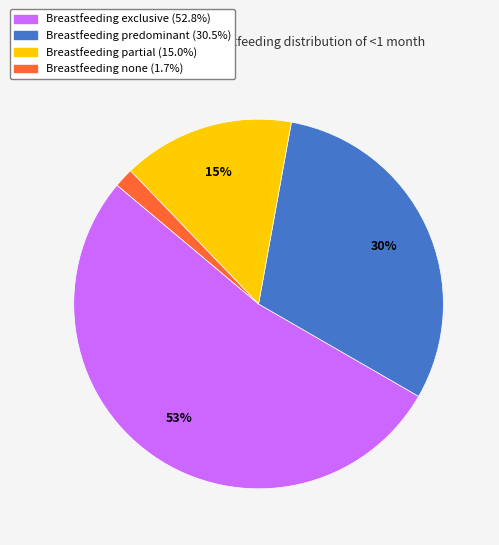

To the nearest percent, what is the difference between the largest and smallest slice percentages?

51%